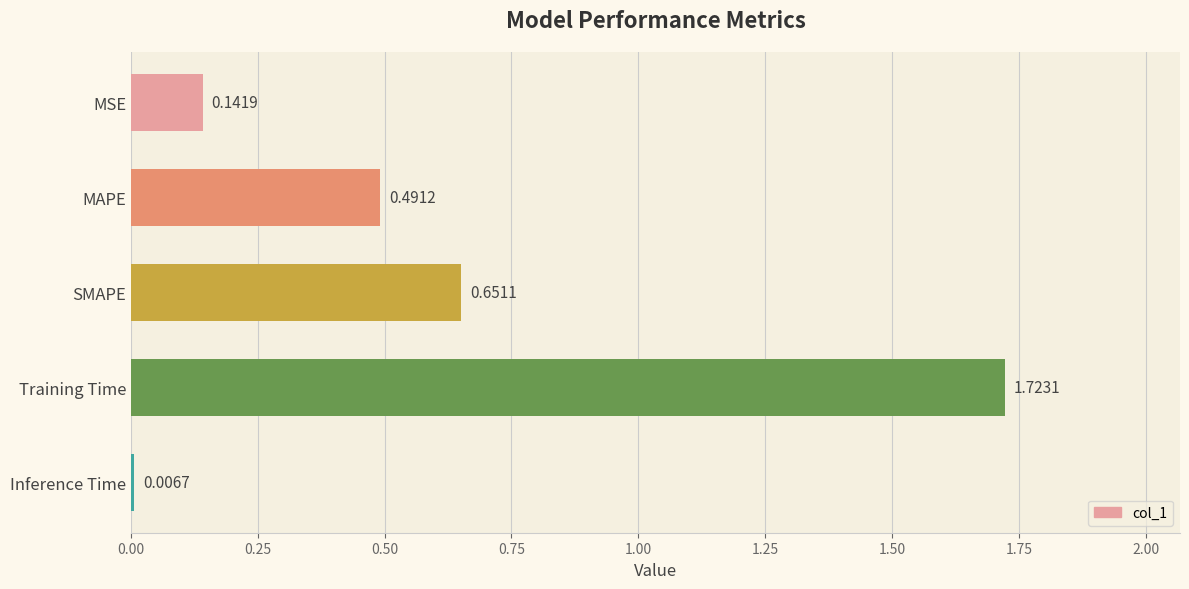

What is the label of the 5th bar from the bottom?

MSE